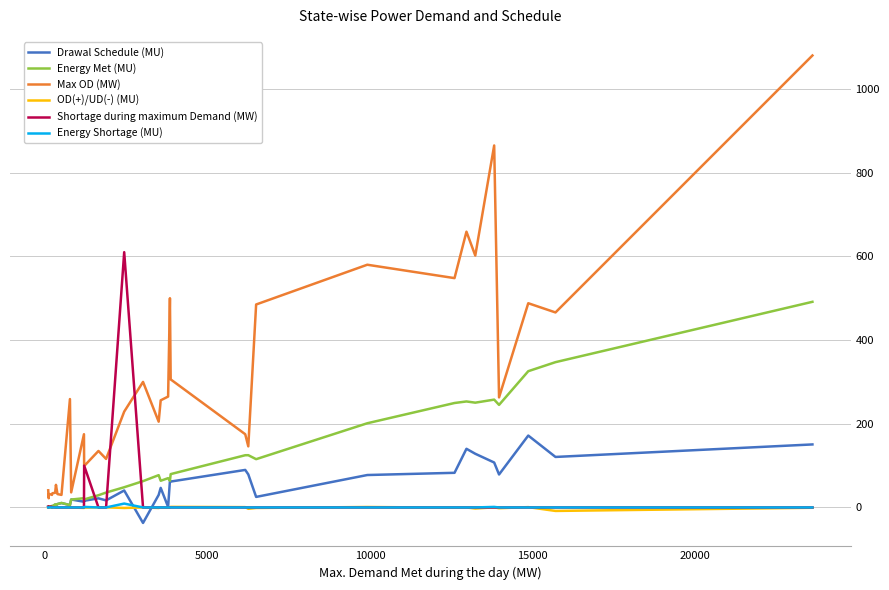

Which series has the largest total across all categories?

Max OD (MW)